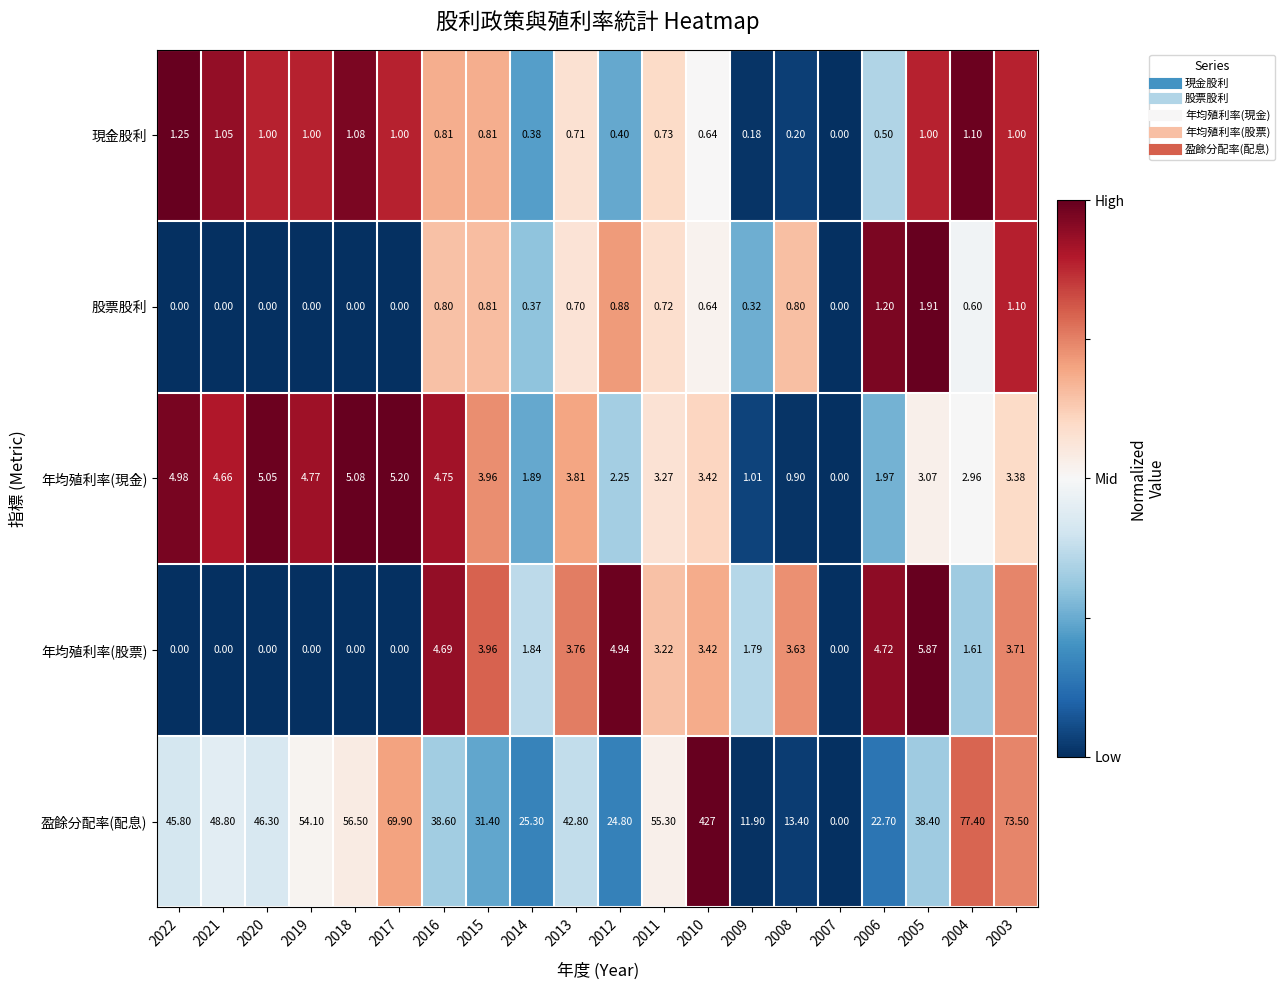

What is the maximum value shown in the chart?

427.0